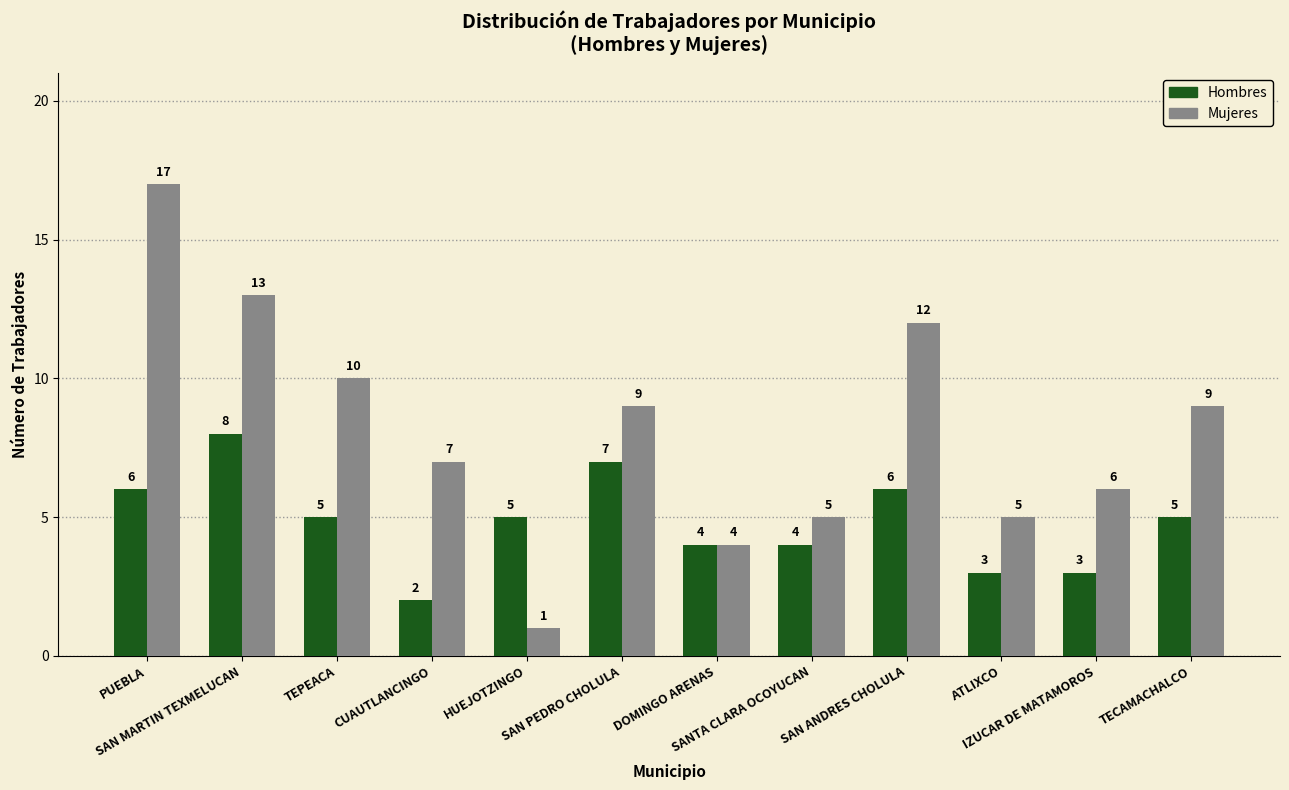

Is it true that Mujeres equals 8 at ATLIXCO?

False